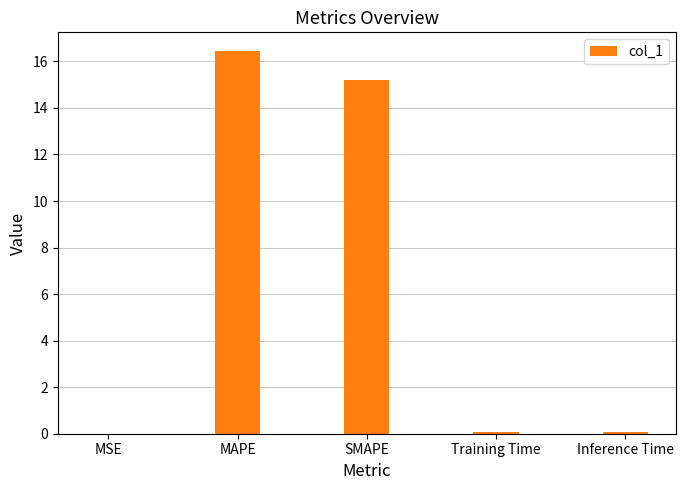

How many data points does each series have?

5